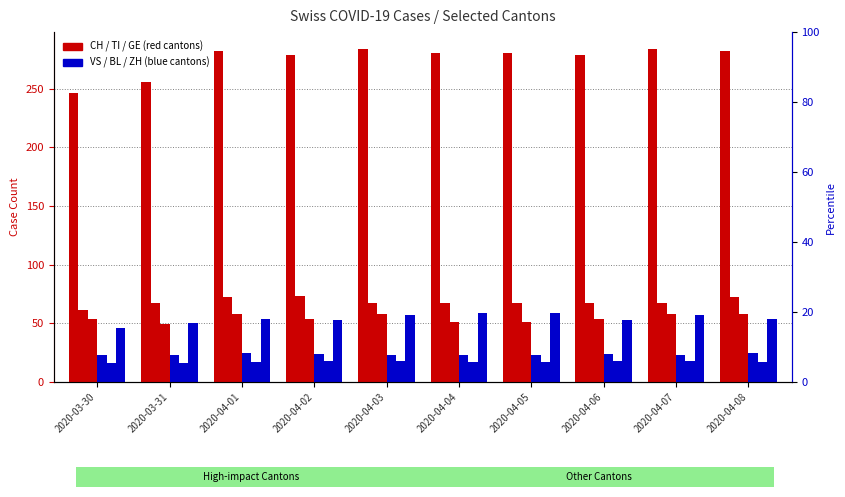

Reading right to left, extract all data points from this chart.

CH: 282	284	279	280	280	284	279	282	256	246
TI: 72	67	67	67	67	67	73	72	67	61
GE: 58	58	54	51	51	58	54	58	49	54
VS: 25	23	24	23	23	23	24	25	23	23
BL: 17	18	18	17	17	18	18	17	16	16
ZH: 54	57	53	59	59	57	53	54	50	46